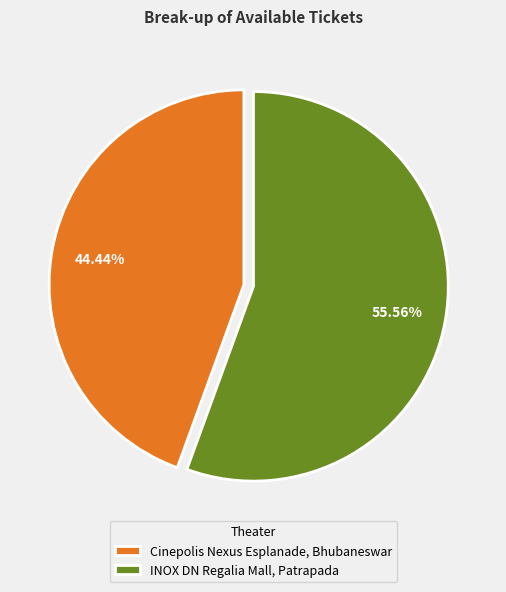

Does Cinepolis Nexus Esplanade, Bhubaneswar represent more than half of the total?

No